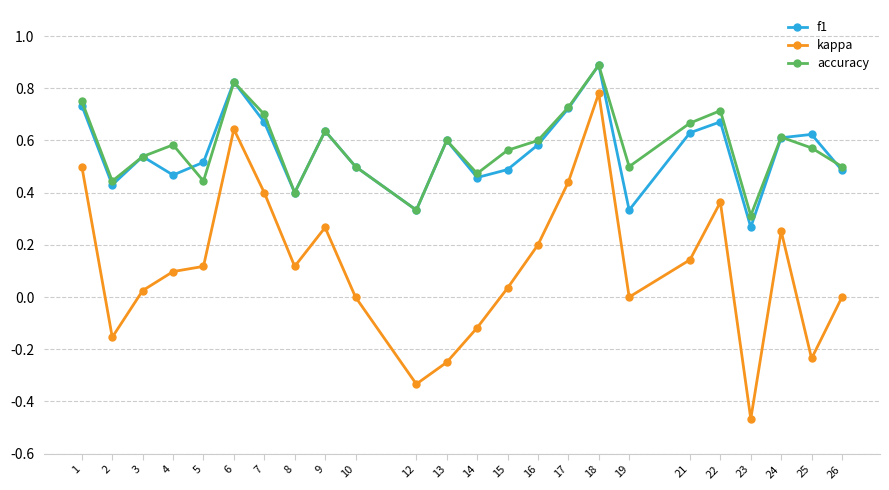

Which series changed the most between 12 and 16?

kappa